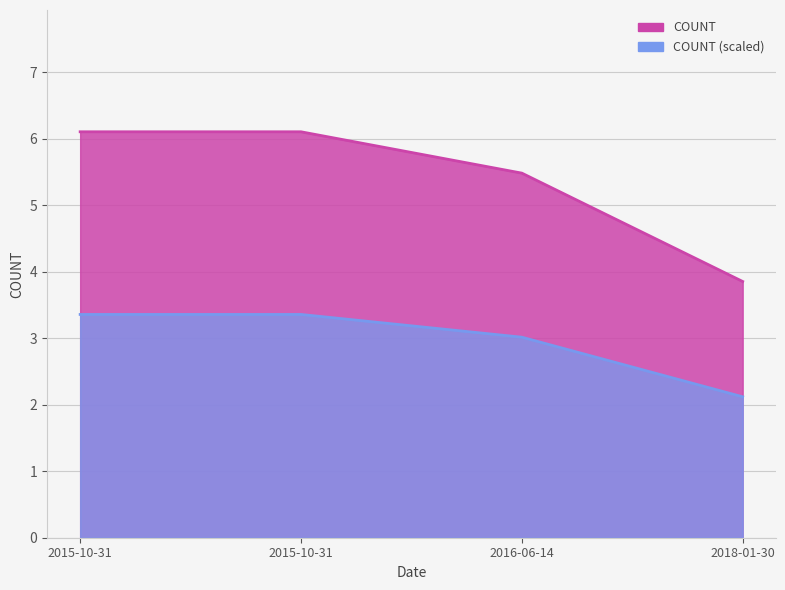

Does the chart have visible grid lines?

Yes